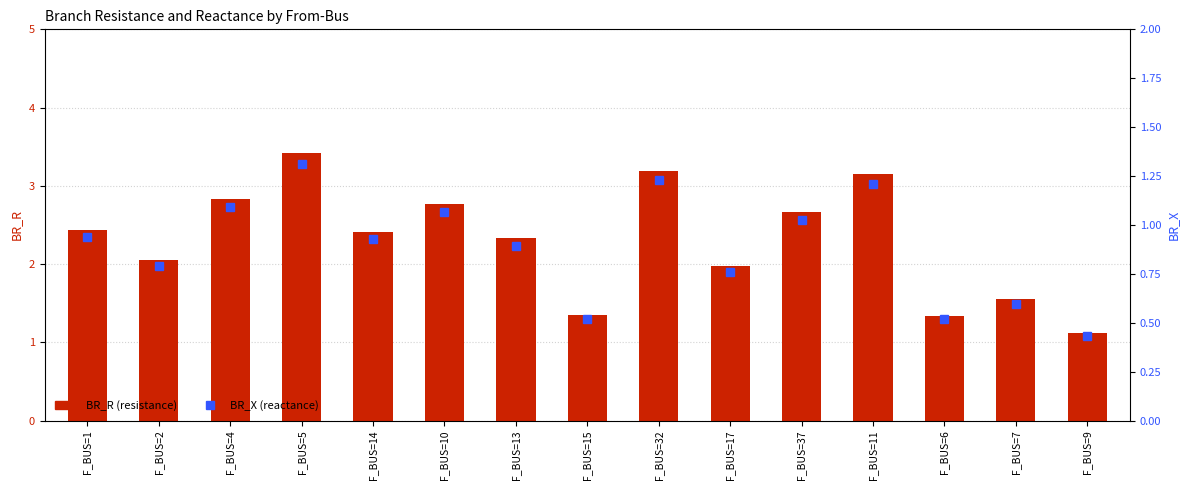

At which label does BR_R reach its peak?

F_BUS=5